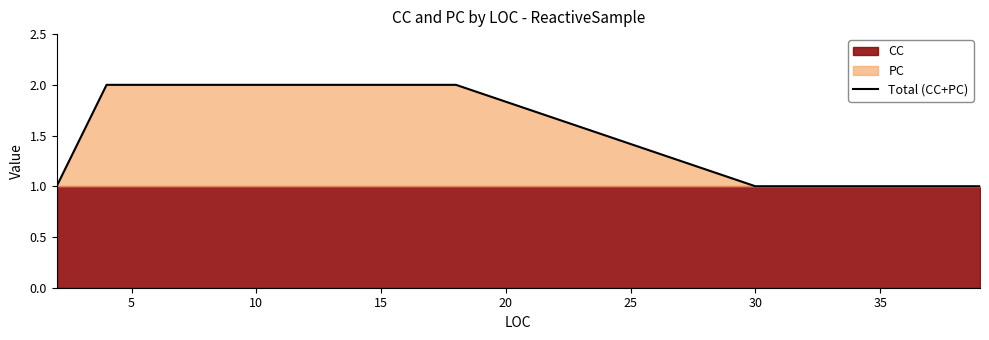

Which has a higher value, 20 or 5?

20